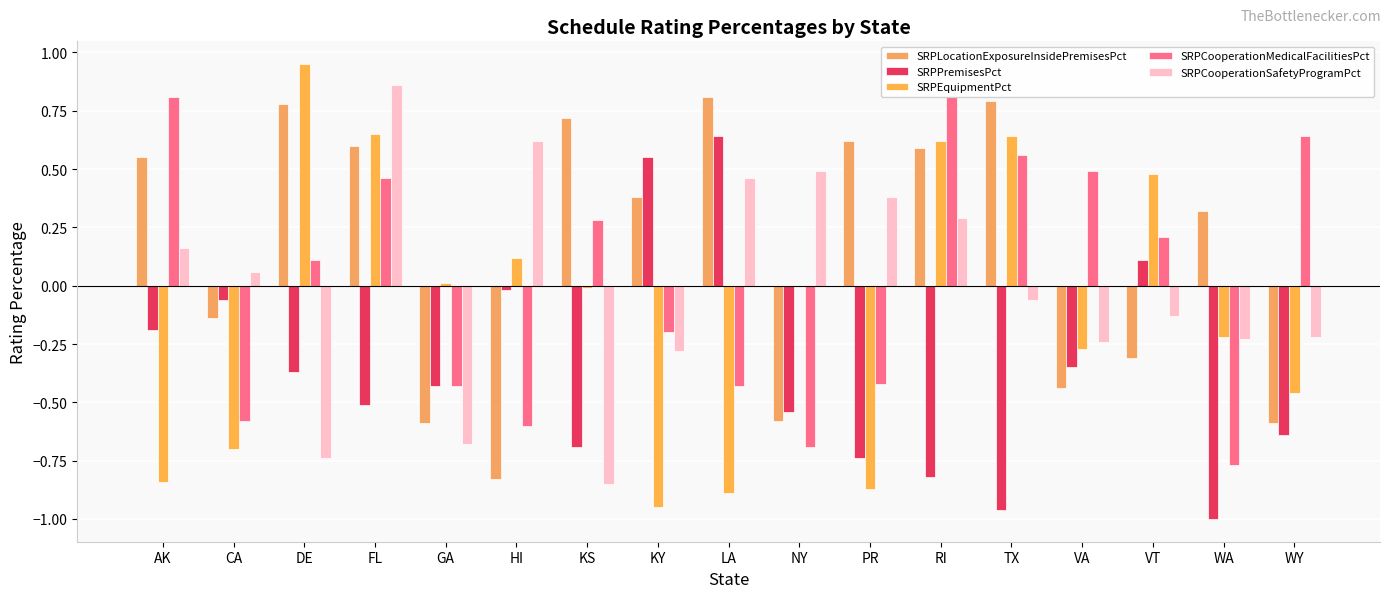

List the labels in order of SRPCooperationSafetyProgramPct value, smallest first.

KS, DE, GA, KY, VA, WA, WY, VT, TX, CA, AK, RI, PR, LA, NY, HI, FL